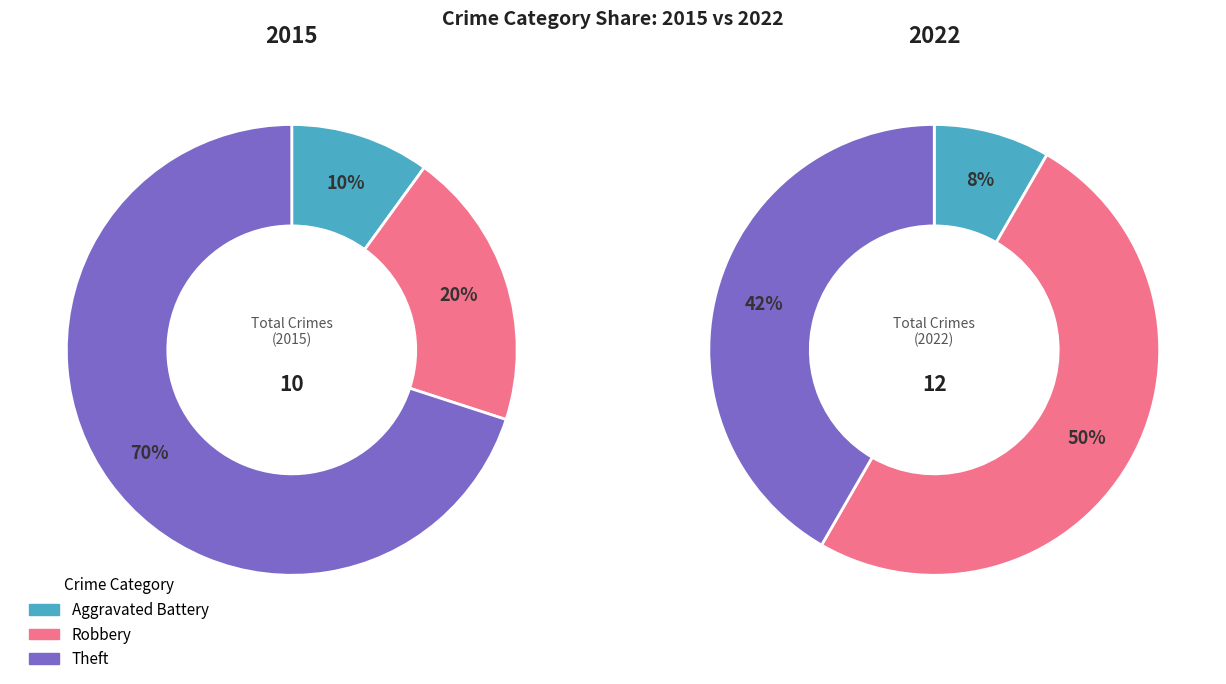

To the nearest percent, what is the average slice percentage?

33%